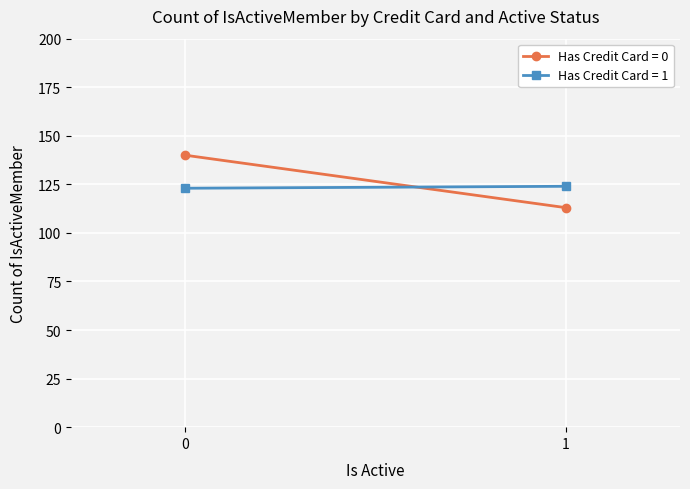

Count the Has Credit Card = 0 values in the range 113 to 140.

2